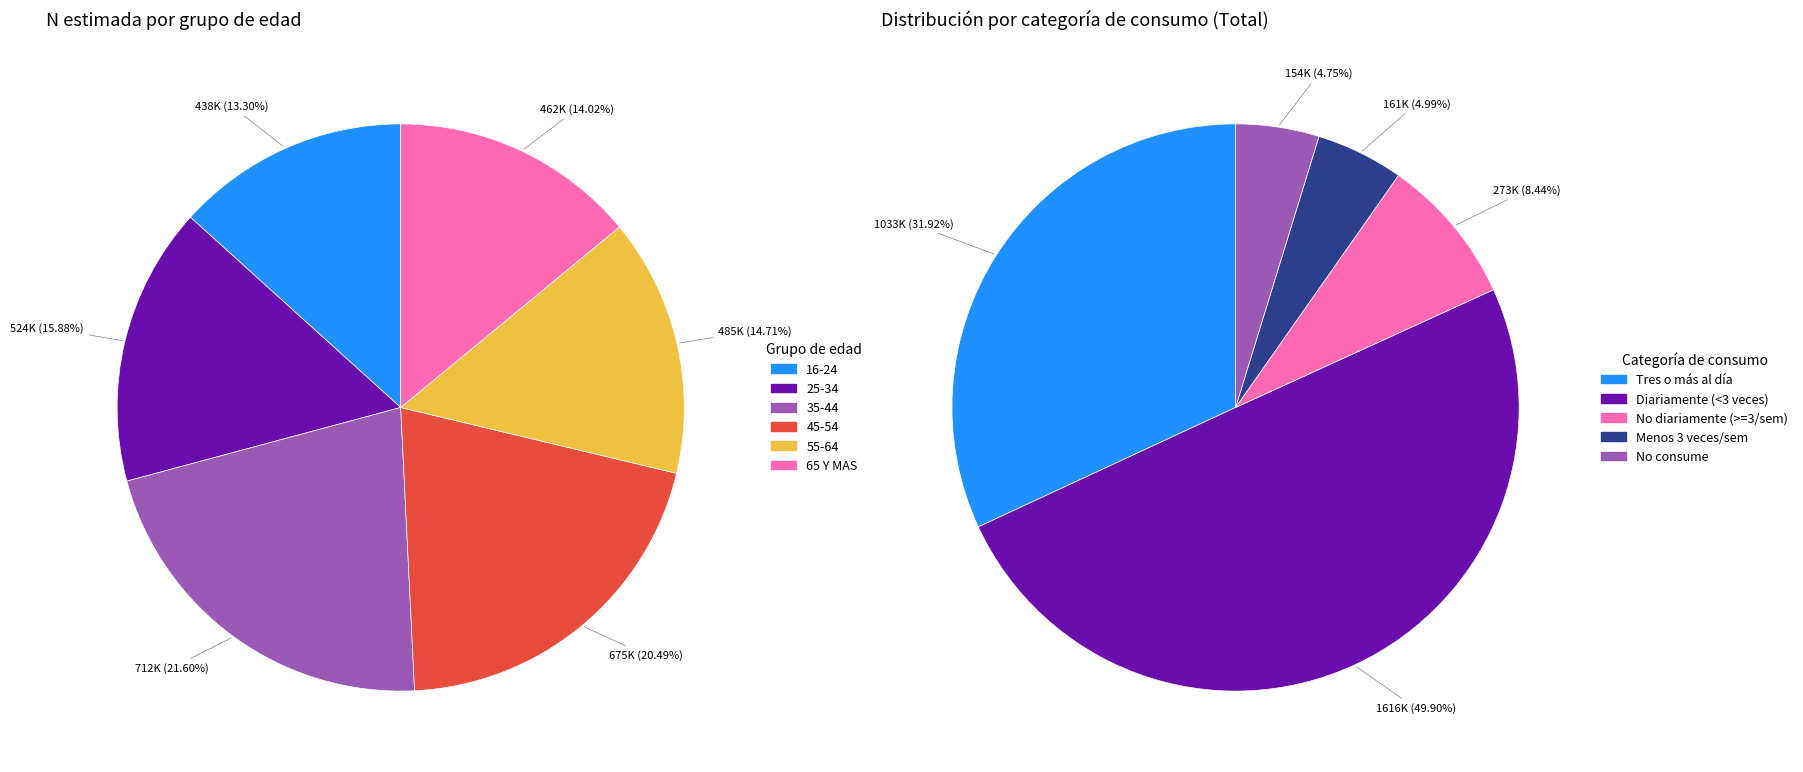

Do 25-34 and 16-24 together represent more than half of the pie?

No